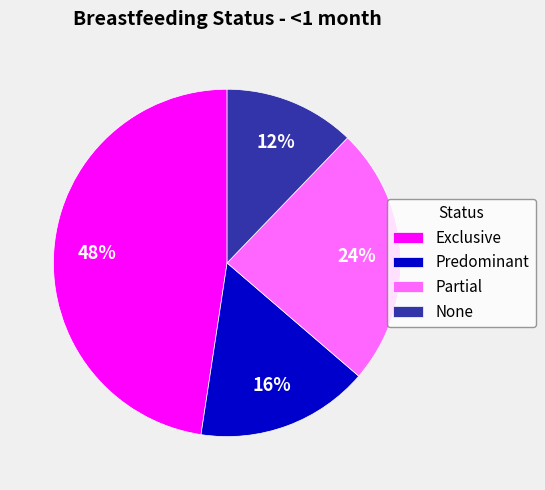

Is there a majority slice in this chart?

No